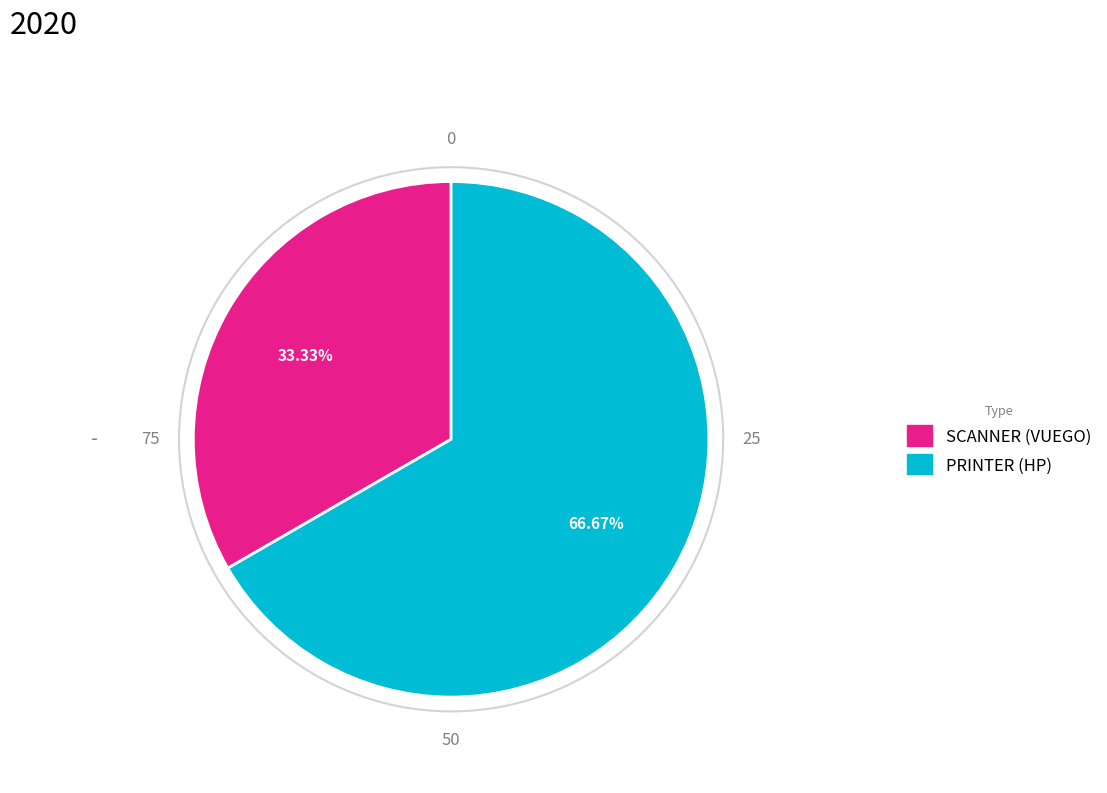

To the nearest percent, what portion does PRINTER (HP) represent?

67%